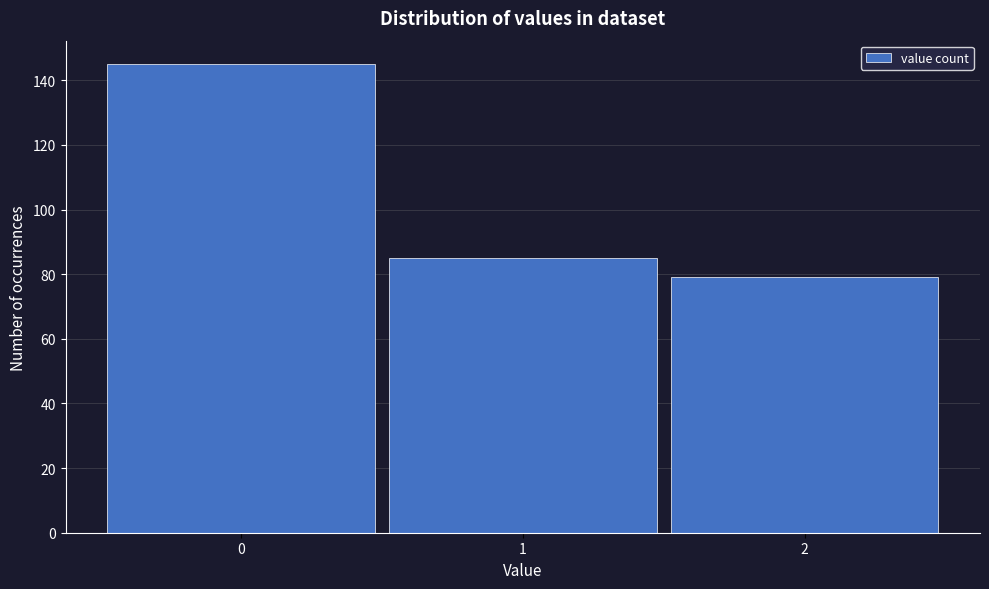

Reading left to right, what are all the values shown in this chart?

145	85	79